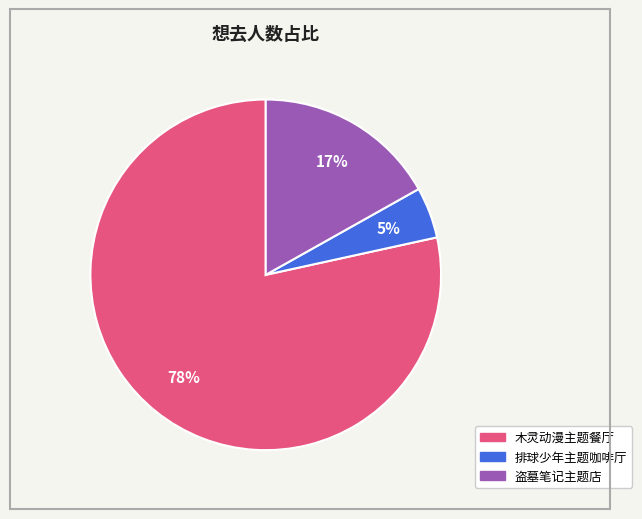

Count the number of slices in the pie.

3